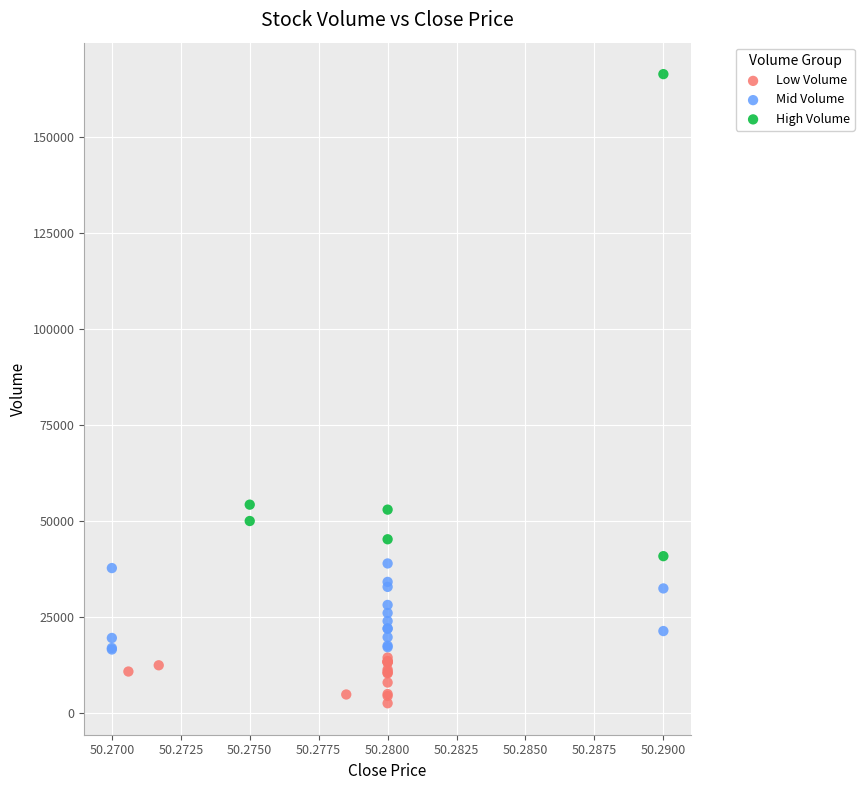

Which series has the largest Y range (max minus min)?

High Volume